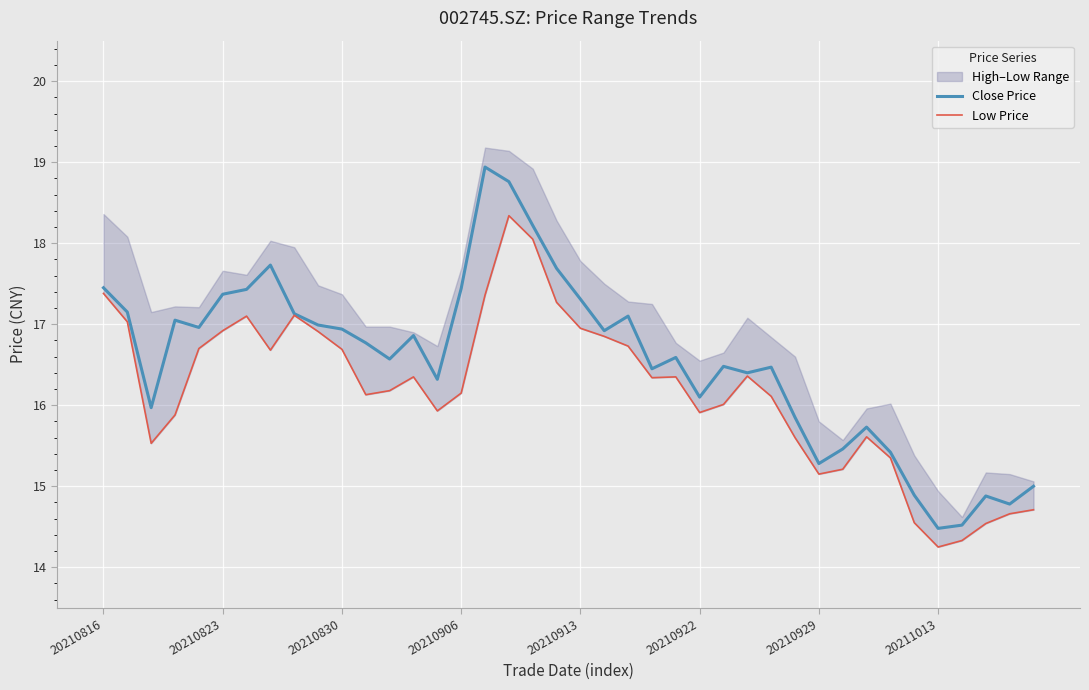

What is the minimum value for Close Price?

14.5